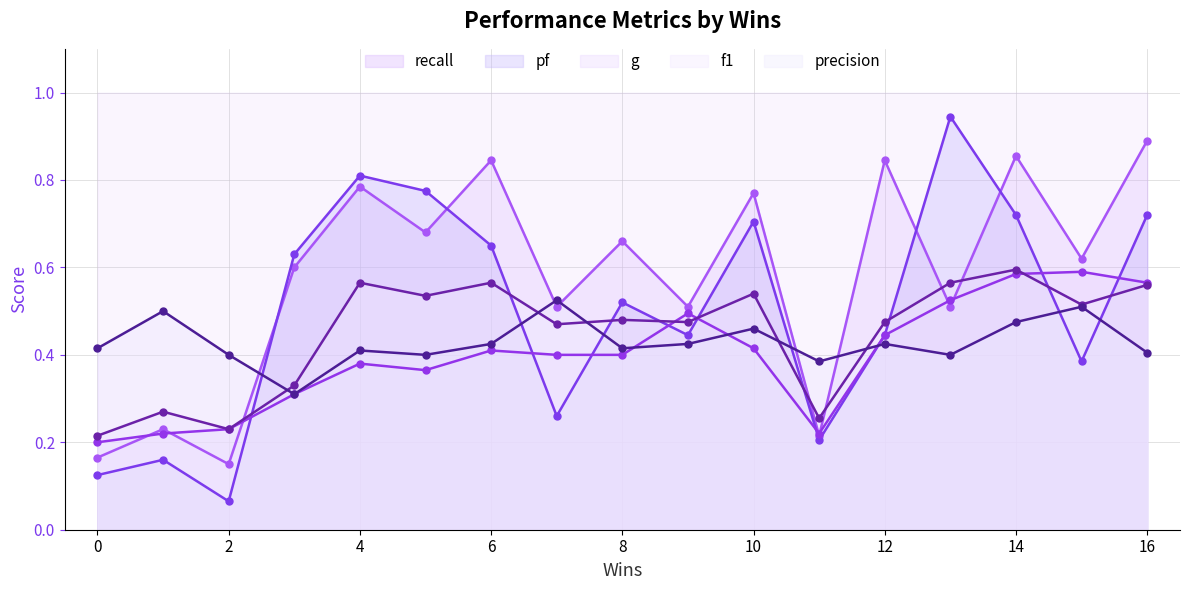

The value of f1 at 3 is 0.4. True or false?

False